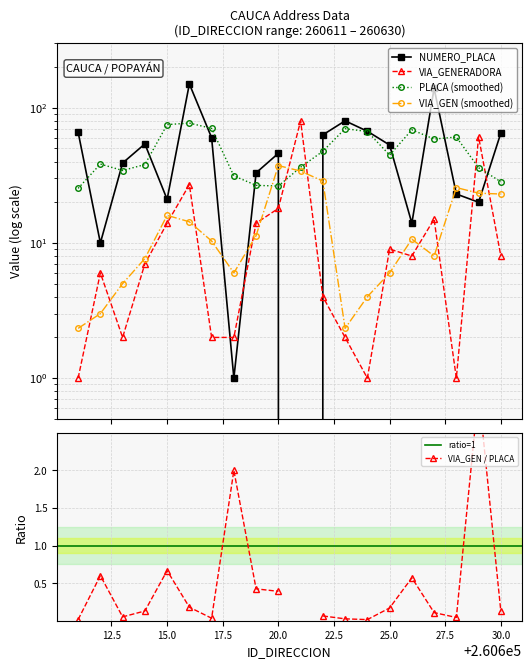

Is it true that NUMERO_PLACA_DIRECCION equals 150 at 260616?

True